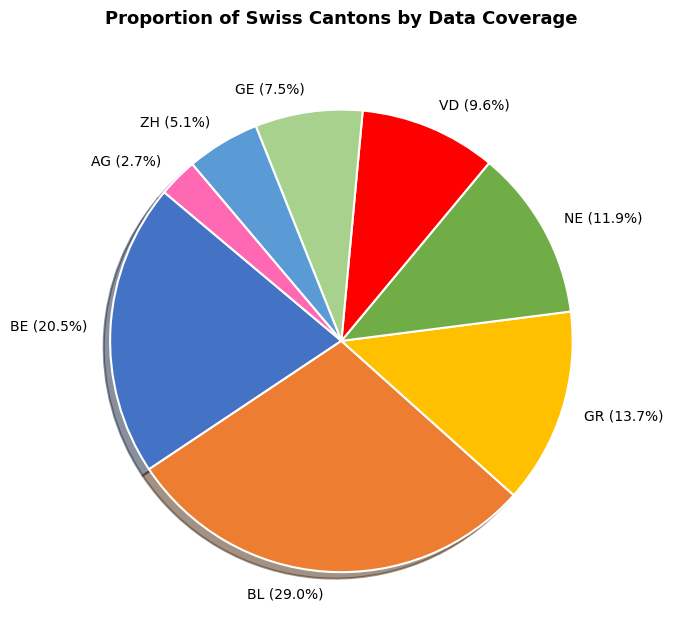

Which slice is the smallest?

AG